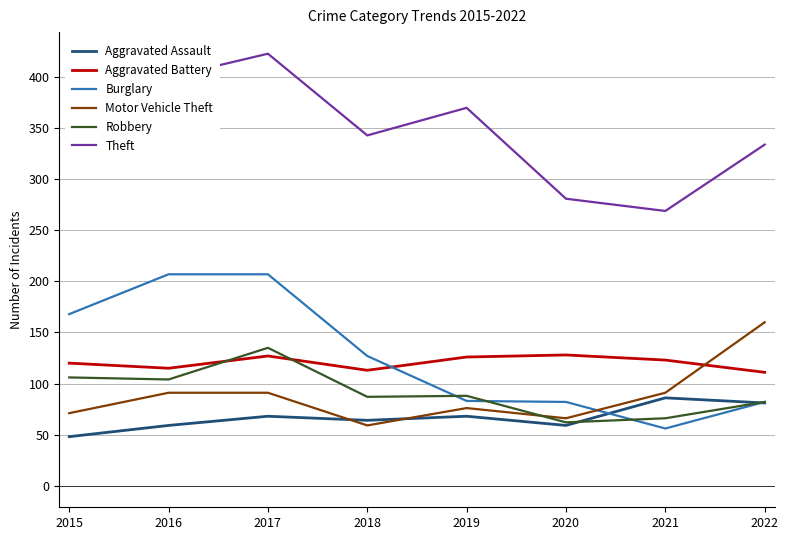

At 2018, list the series in order from smallest to largest.

Motor Vehicle Theft, Aggravated Assault, Robbery, Aggravated Battery, Burglary, Theft